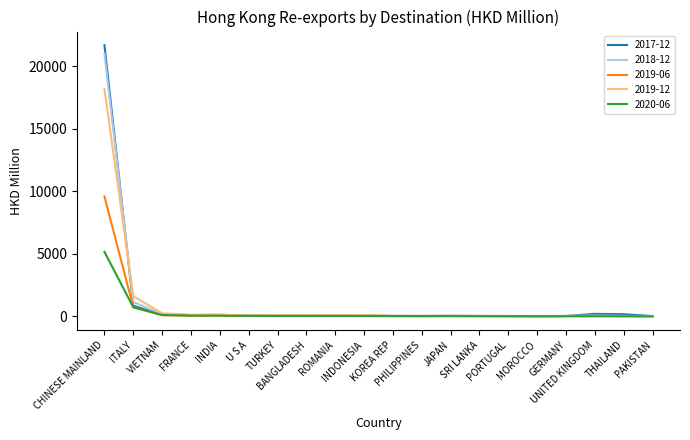

The value of 2019-06 at TURKEY is 40.3. True or false?

True